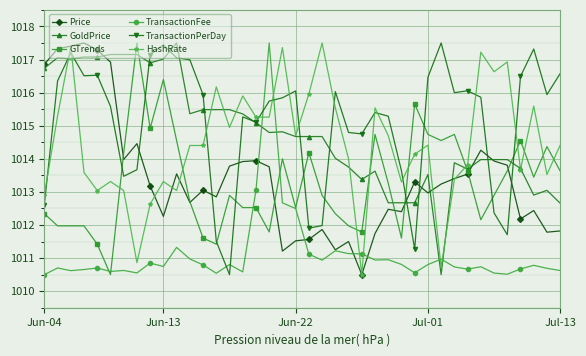

True or false: GoldPrice has more than 1 points higher than both neighbors.

True